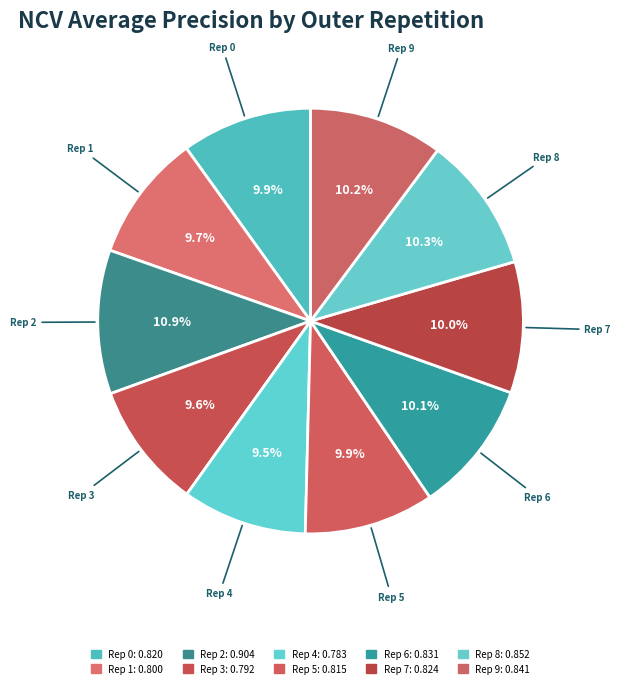

Count the number of slices in the pie.

10